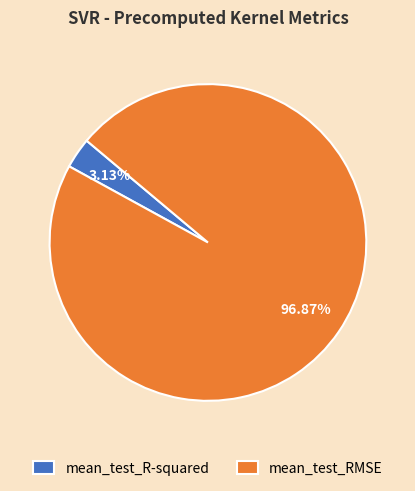

Is it true that mean_test_RMSE is 97% of the pie?

True